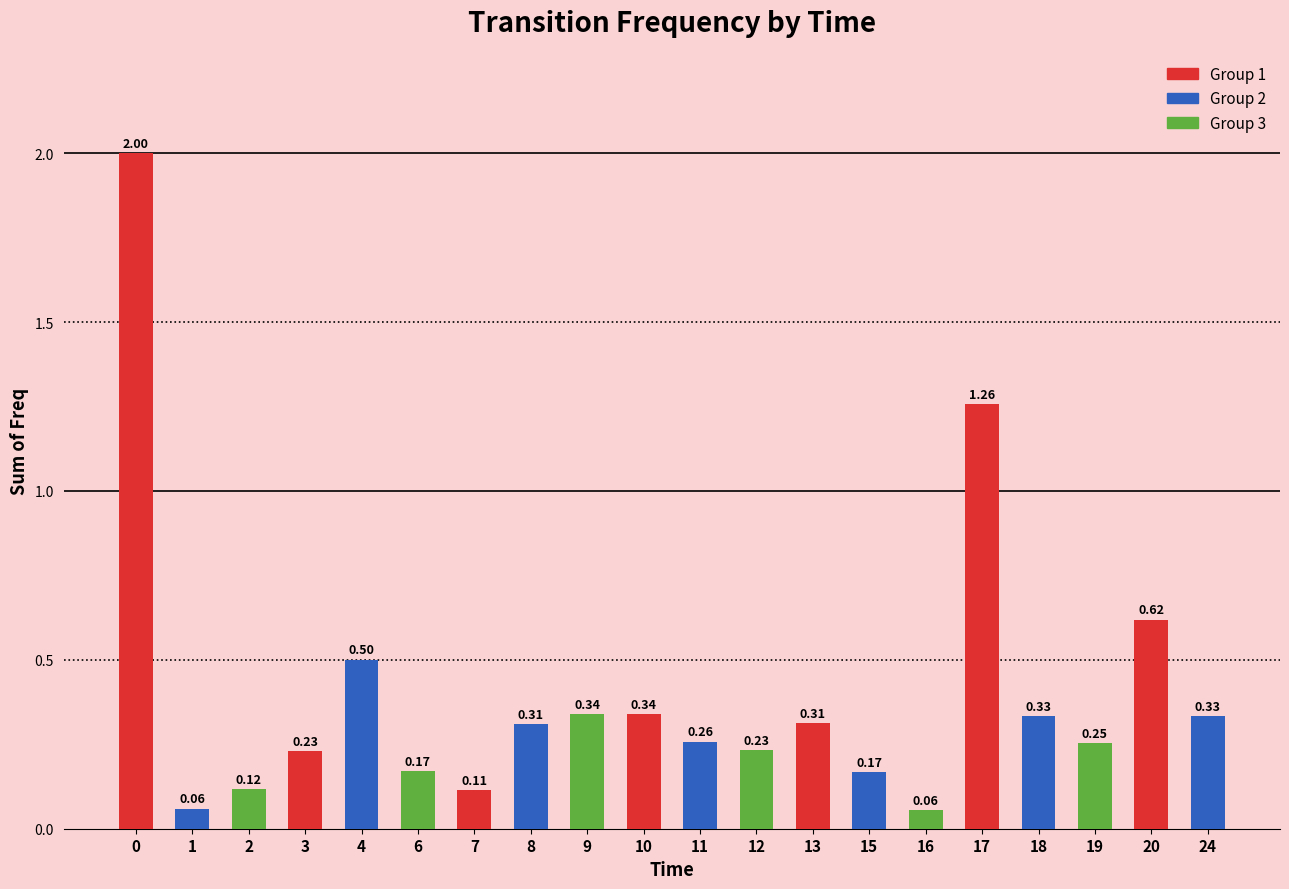

What is the difference between the maximum and second lowest values?

1.9